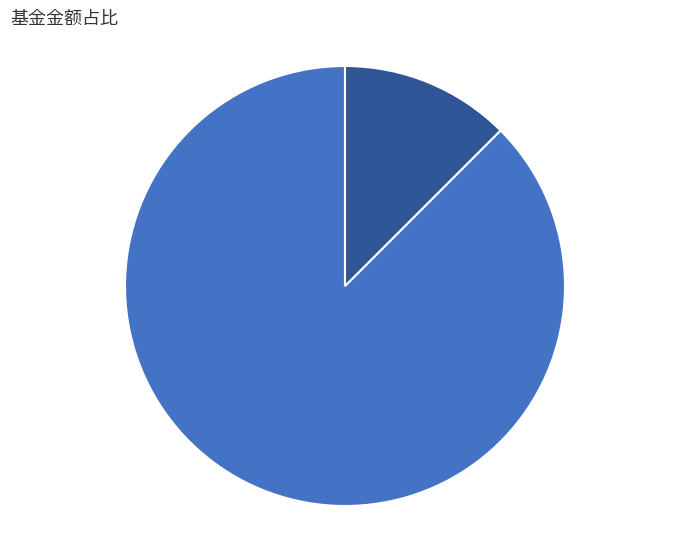

What is the majority slice?

大成景恒混合A